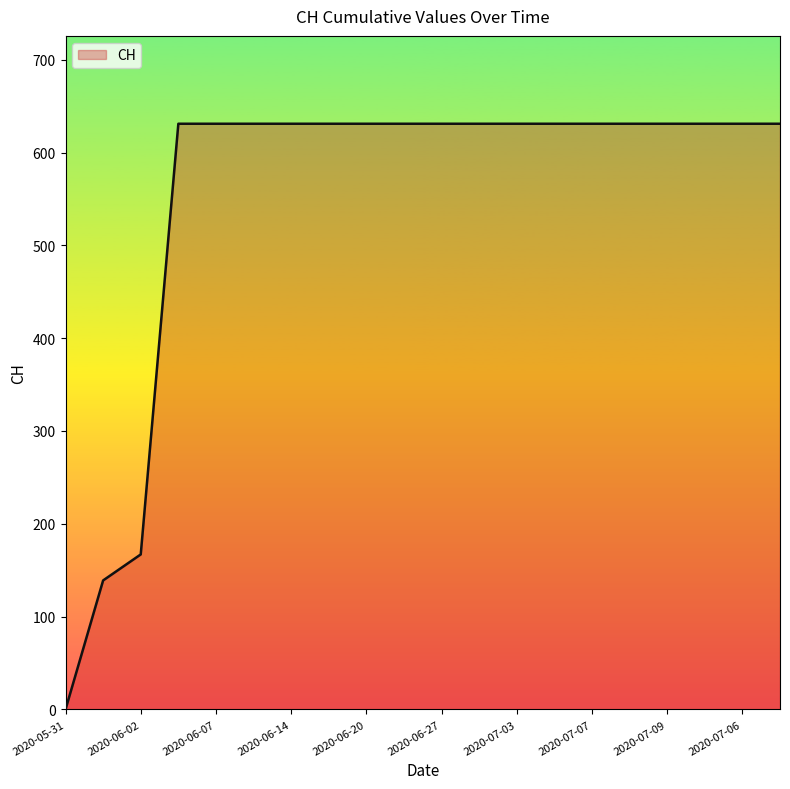

What is the maximum value shown in the chart?

631